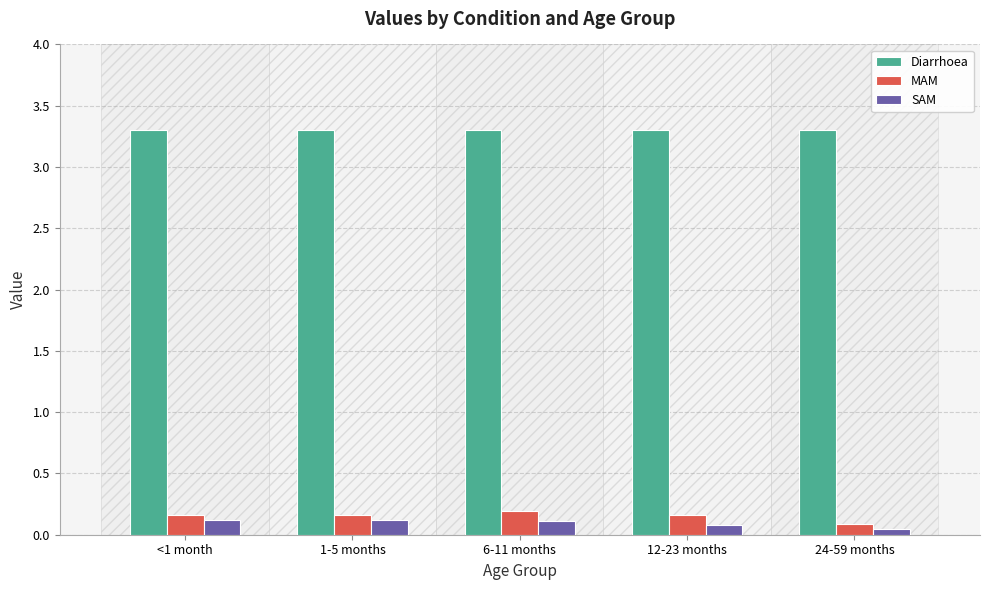

What is the value of the SAM bar at the 2nd from the left?

0.1